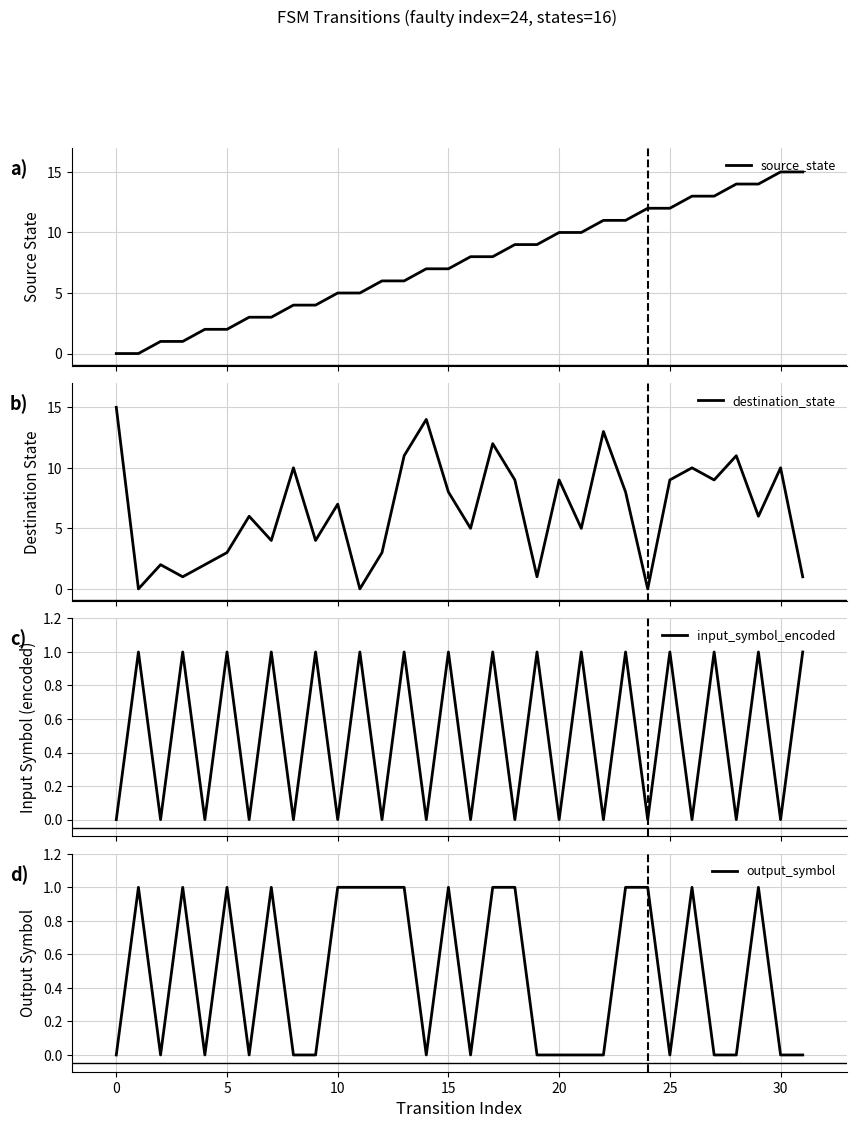

What are all the series names shown in the legend?

source_state, destination_state, input_symbol_encoded, output_symbol